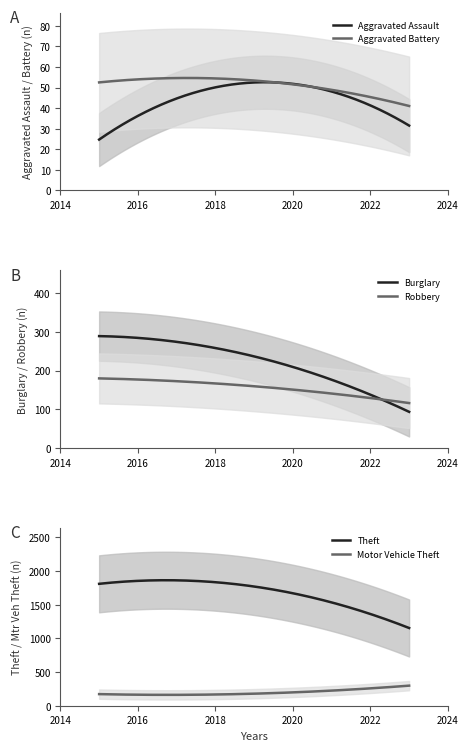

At how many categories does at least one series exceed 165?

9